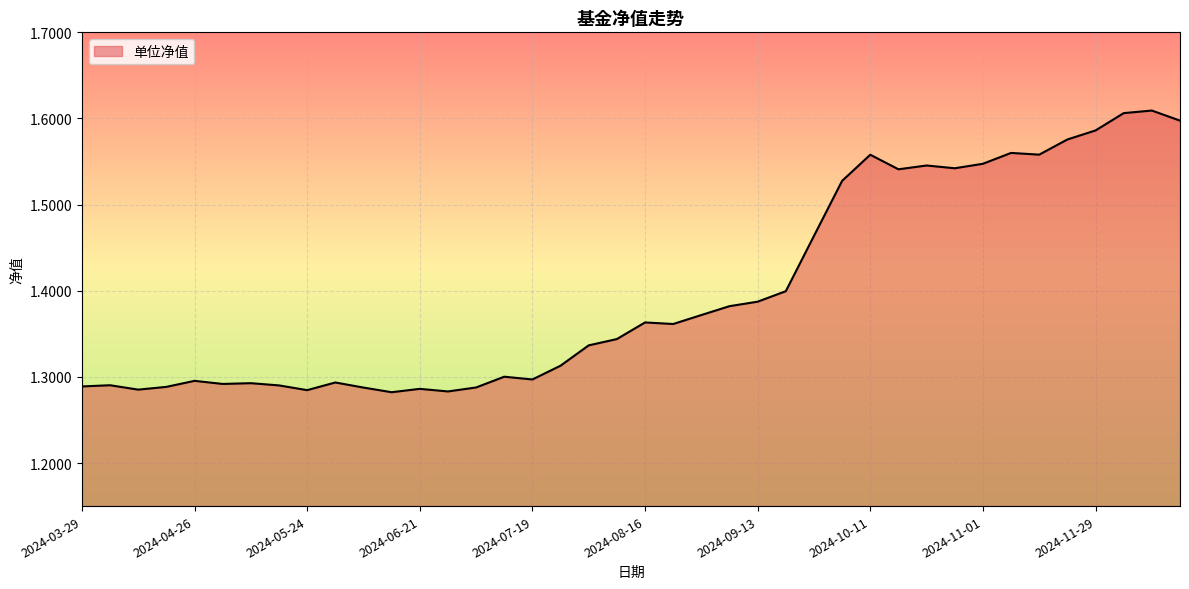

What is the difference between the maximum and minimum values?

0.3